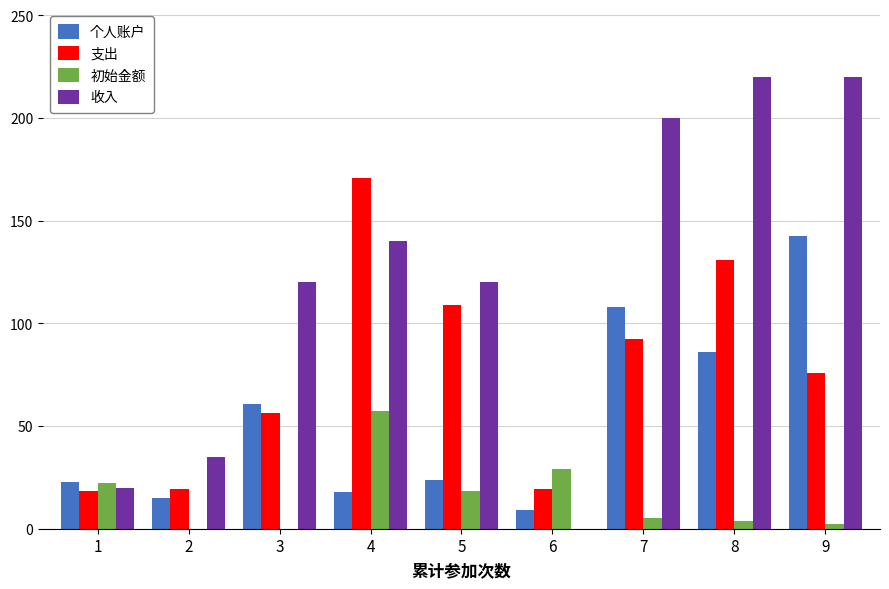

What are all the series names shown in the legend?

个人账户, 支出, 初始金额, 收入